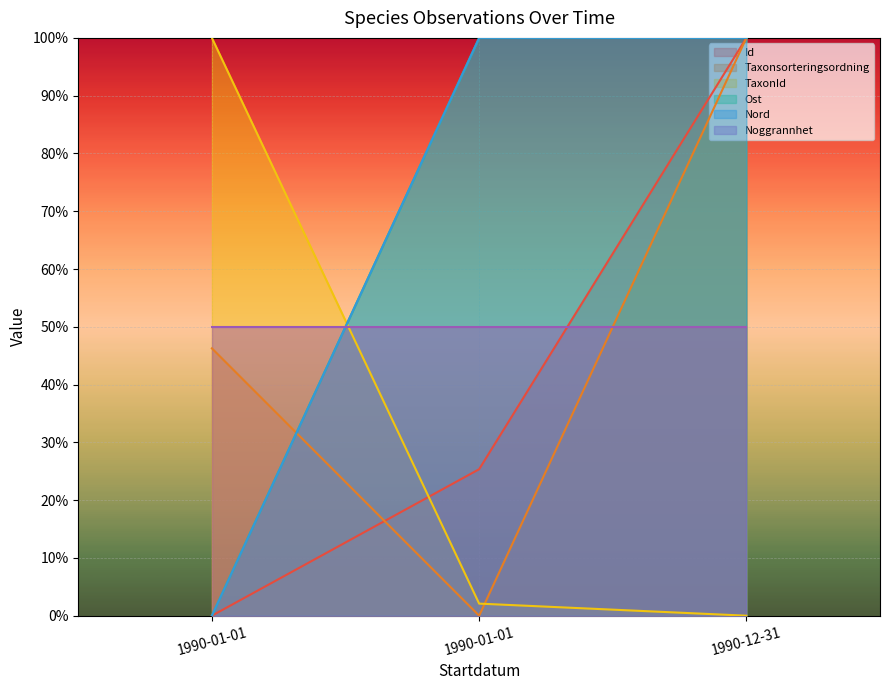

What is the sum of all Id values?

125.4